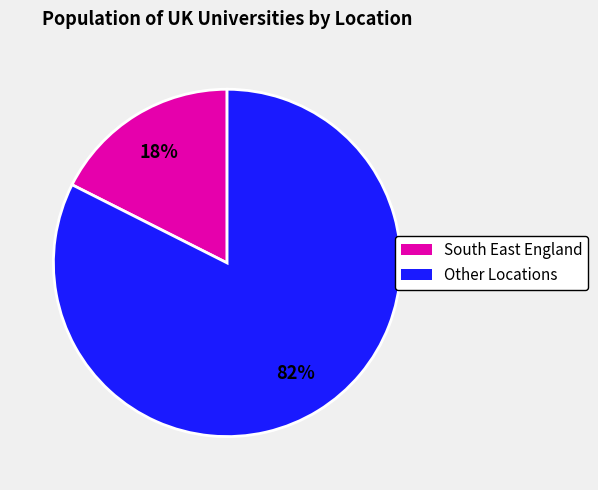

Is there any slice that represents more than half of the pie?

Yes